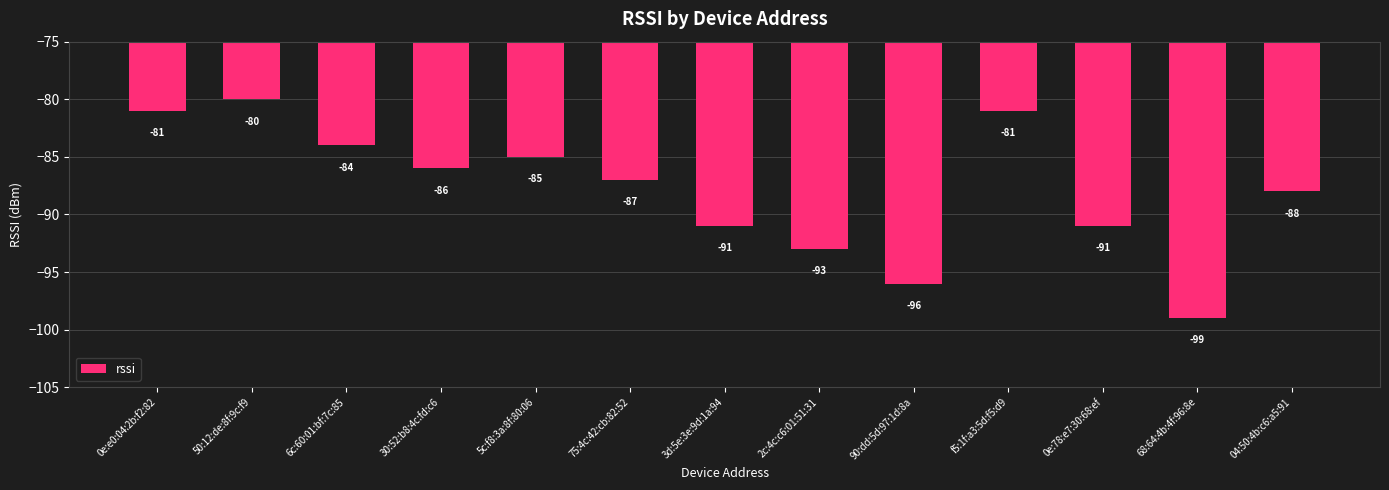

What is the difference between the values at 68:64:4b:4f:96:8e and 90:dd:5d:97:1d:8a?

3